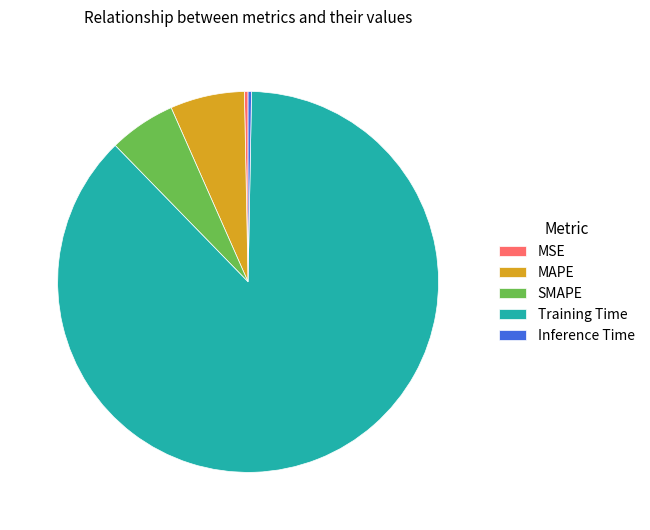

True or false: SMAPE accounts for 17% of the total.

False